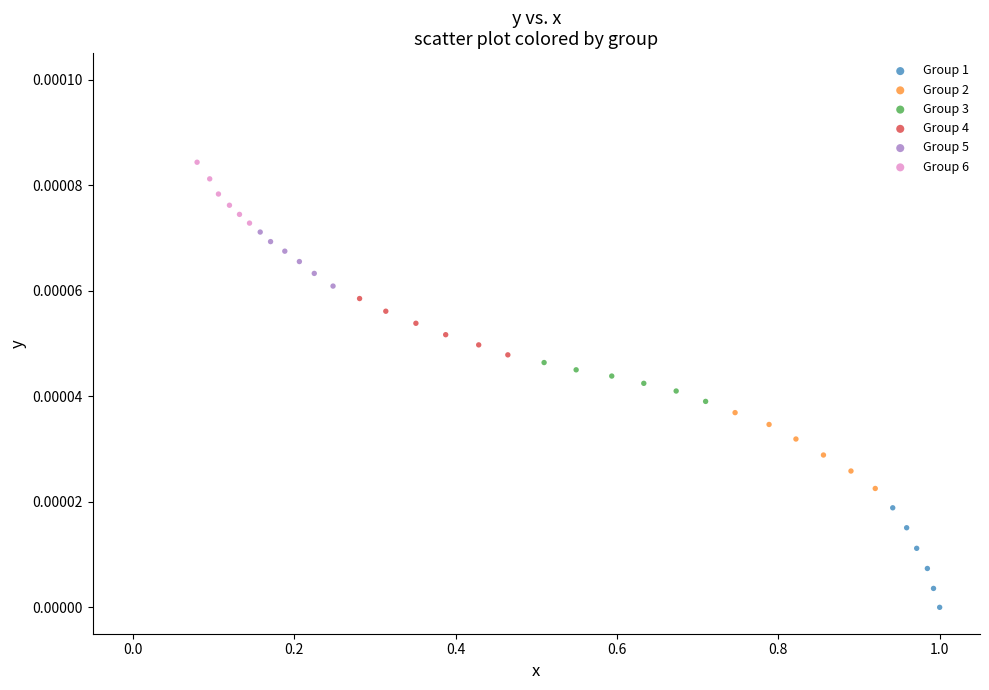

Which series reaches the maximum Y coordinate?

Group 6